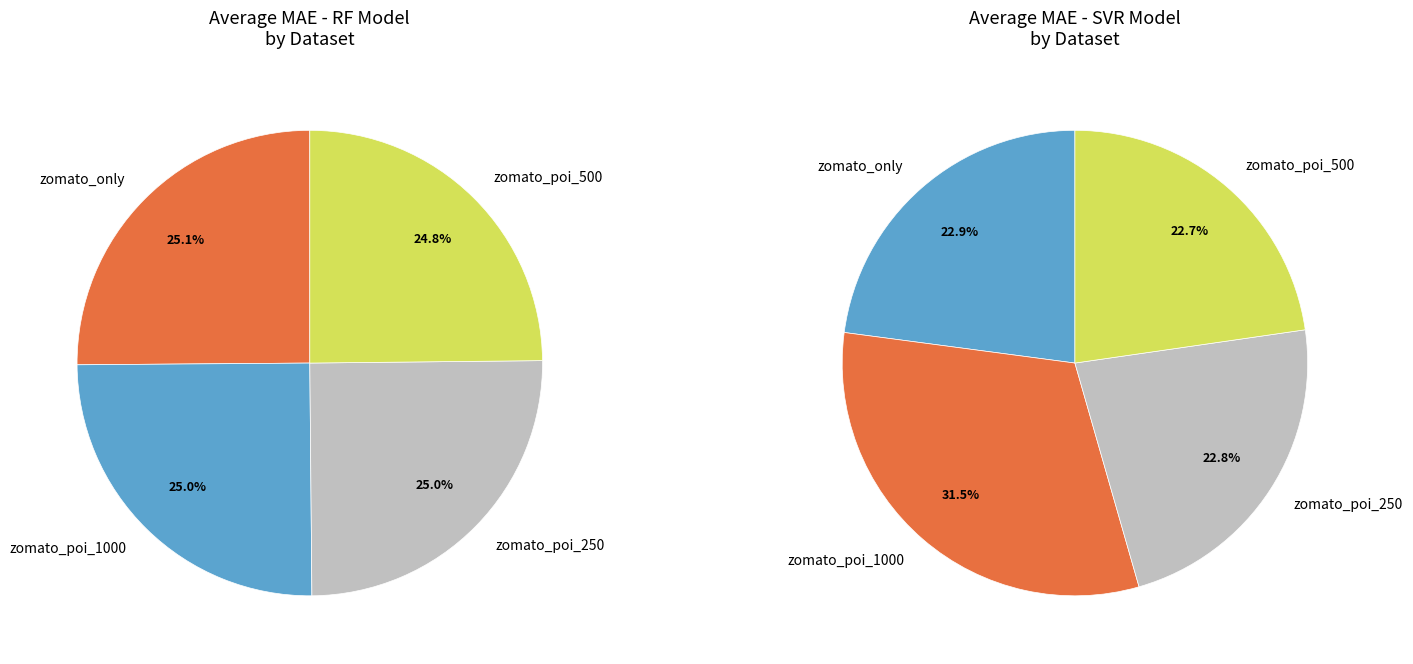

Combined, do zomato_only and zomato_poi_1000 account for over 50%?

Yes